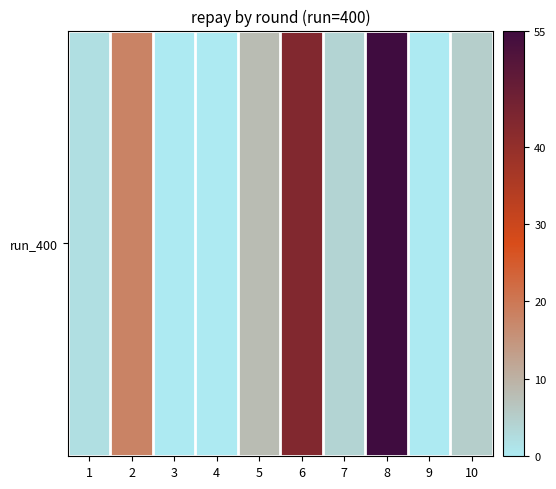

The chart shows a value of 0 at 3. True or false?

True